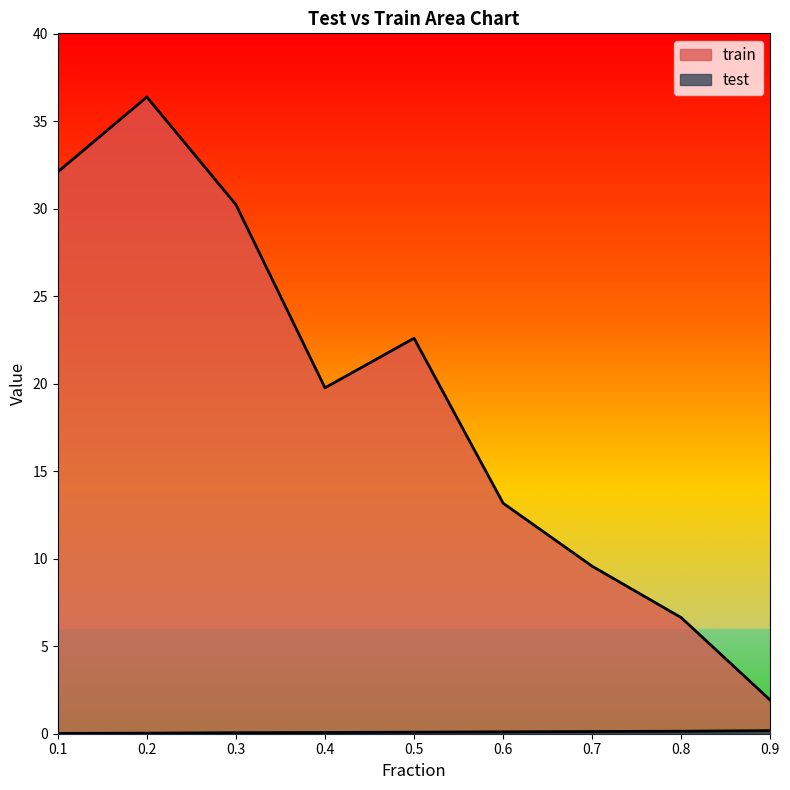

Which series has the largest range (max minus min)?

train